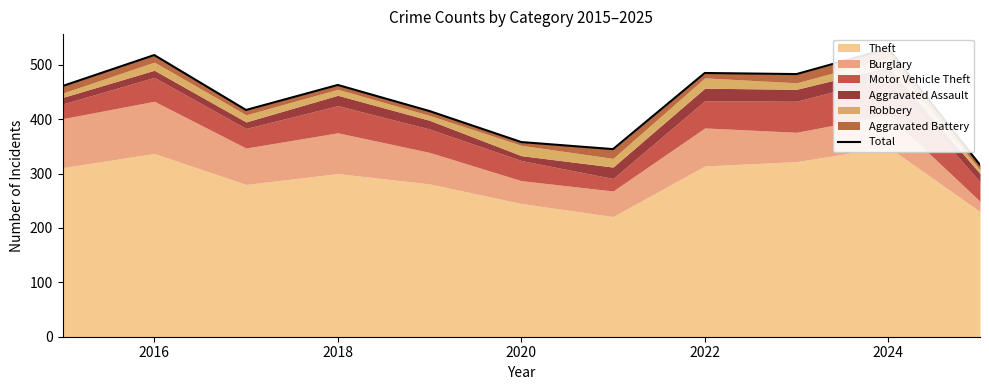

The chart shows a value of 854 at 8. True or false?

False